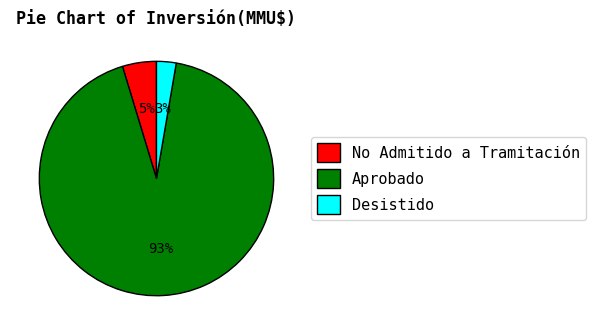

To the nearest percent, what portion does No Admitido a Tramitación represent?

5%